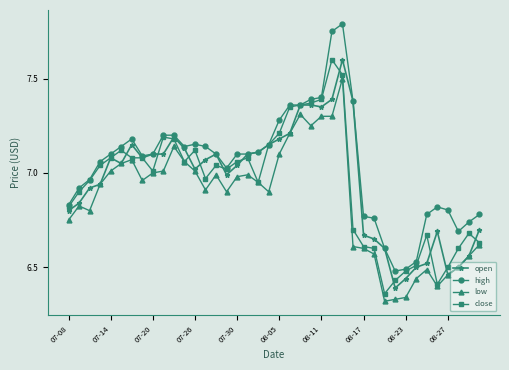

Which series has the largest total across all categories?

high